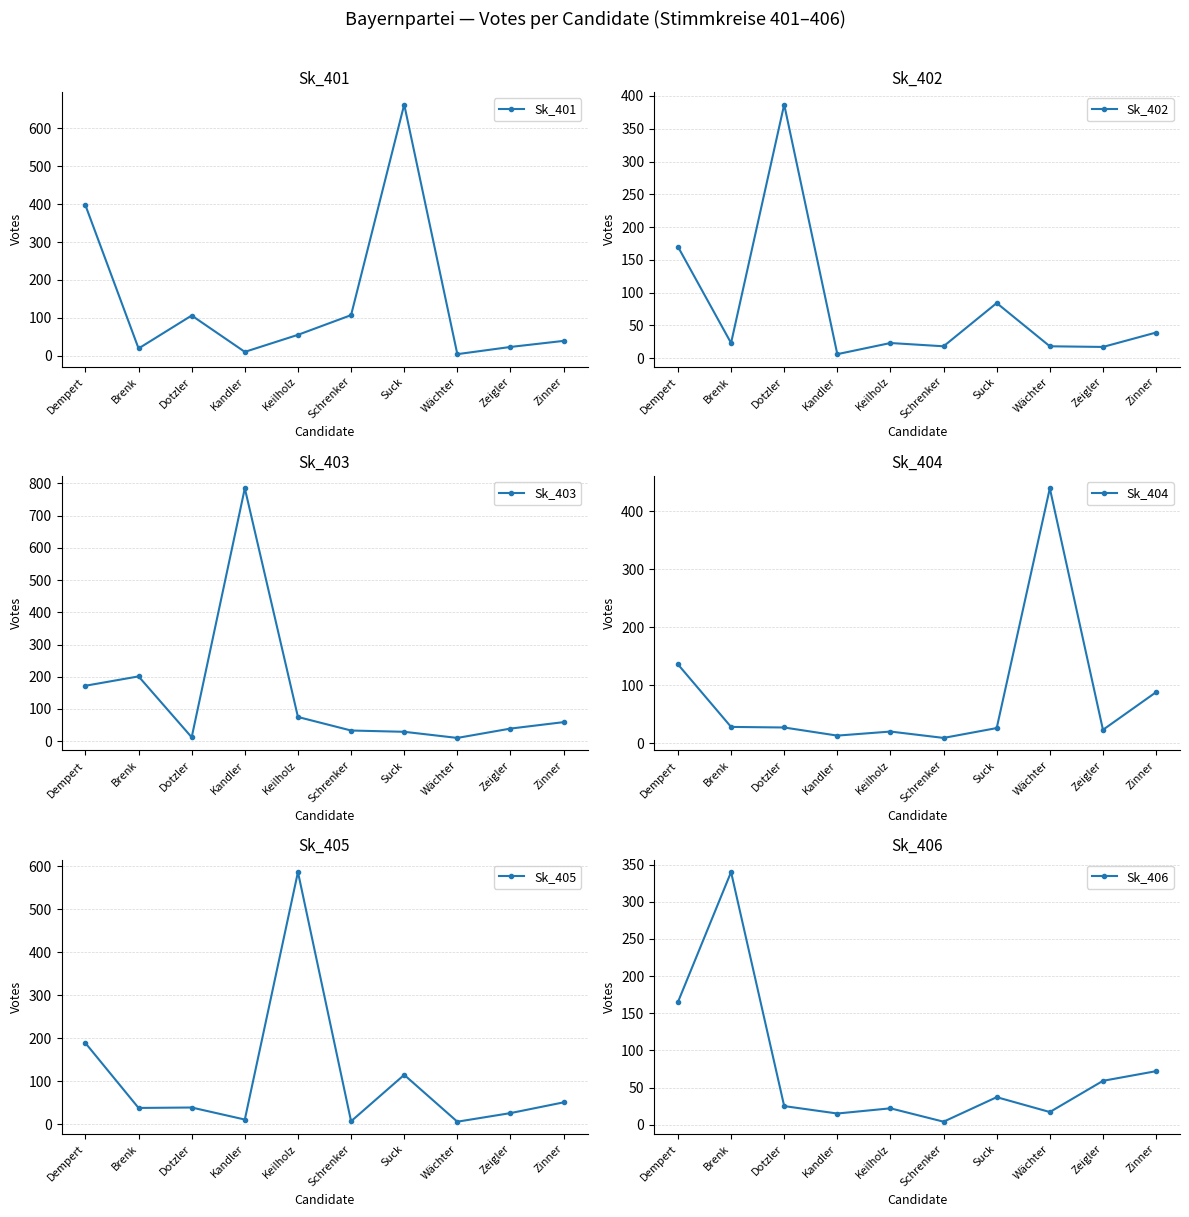

What is the label of the 6th point from the left?

Schrenker